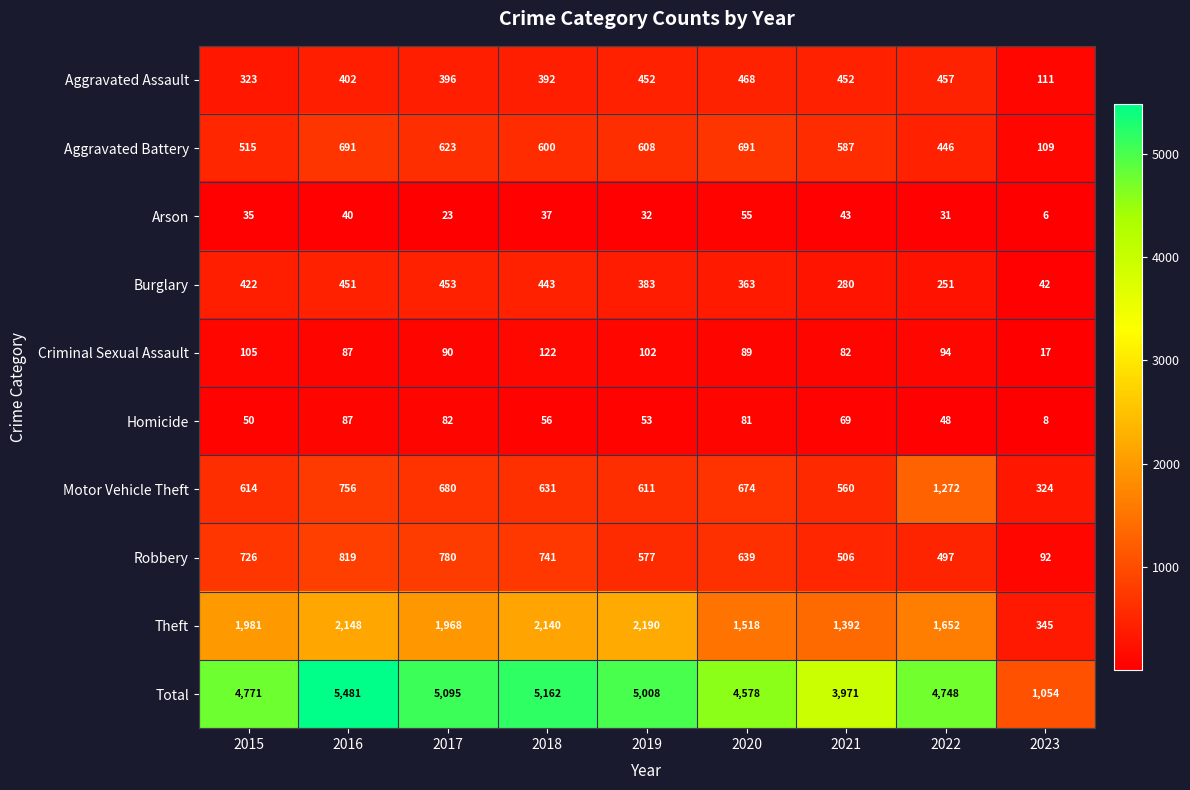

List the series in order of their peak value, lowest first.

Arson, Homicide, Criminal Sexual Assault, Burglary, Aggravated Assault, Aggravated Battery, Robbery, Motor Vehicle Theft, Theft, Total